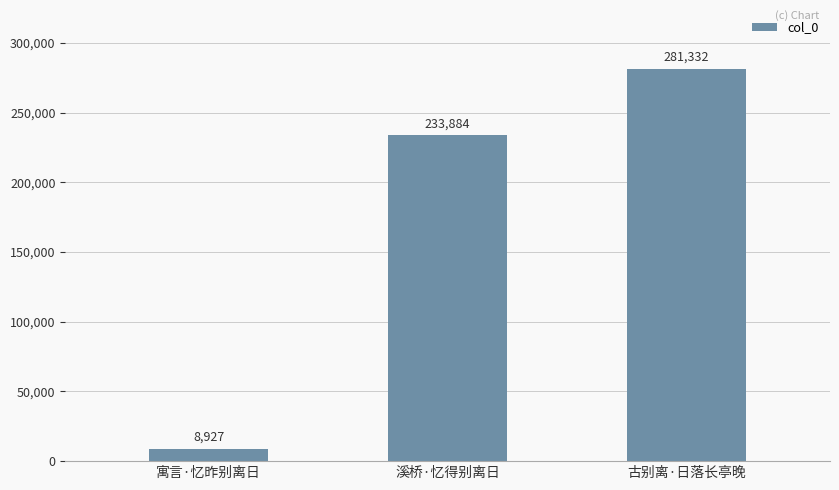

Rank the categories by value from highest to lowest.

古别离·日落长亭晚, 溪桥·忆得别离日, 寓言·忆昨别离日